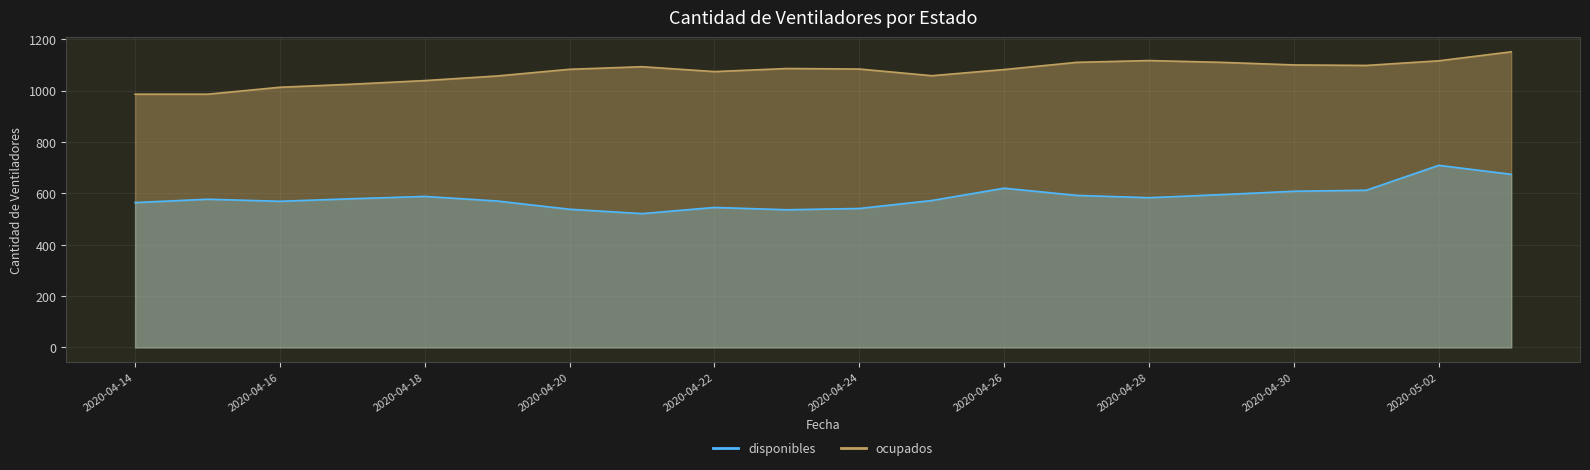

Is the value of ocupados at 2020-04-21 greater than the value of disponibles at 2020-04-29?

Yes